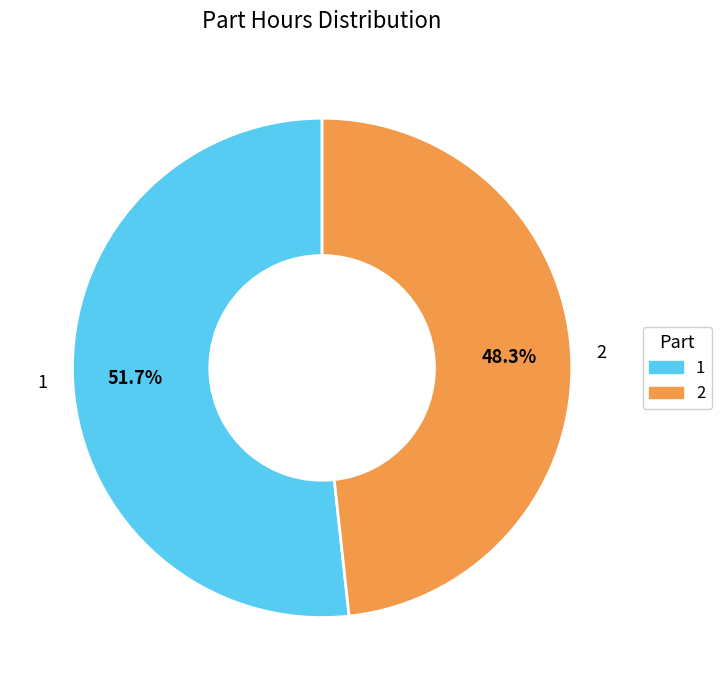

How many slices are in this pie chart?

2